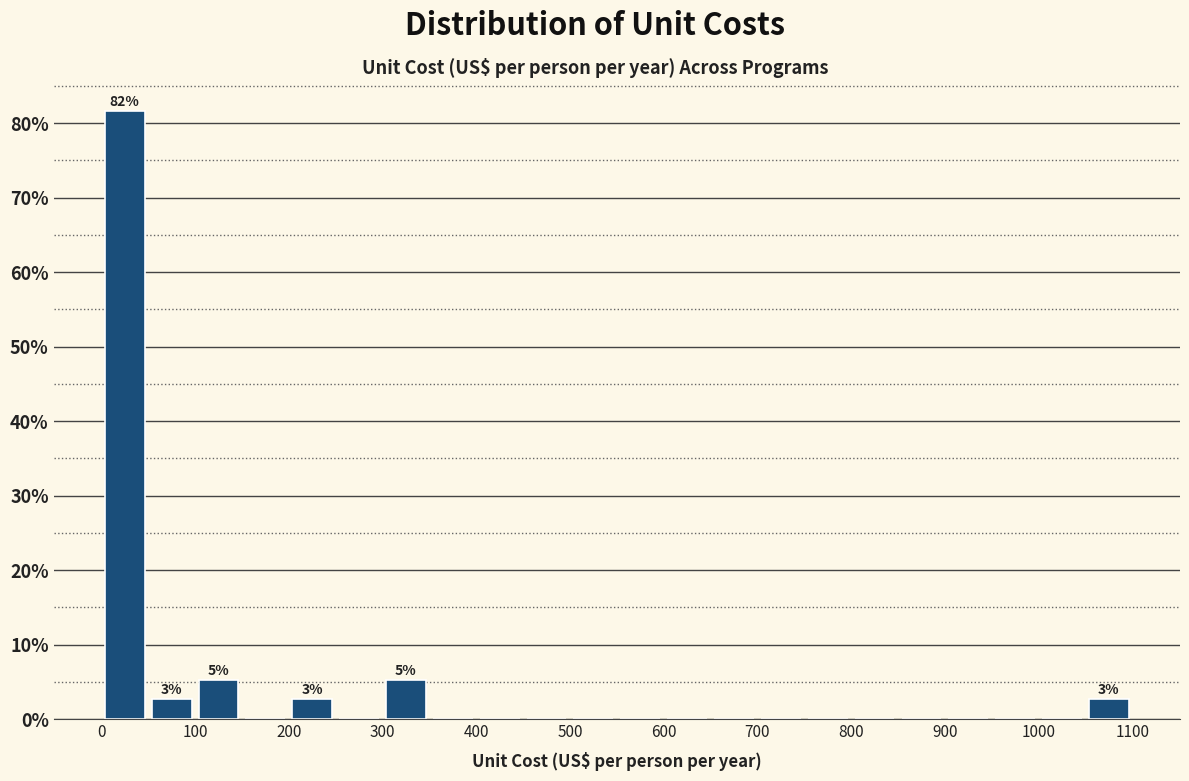

Which range on the x-axis has the tallest bar?

0 to 50